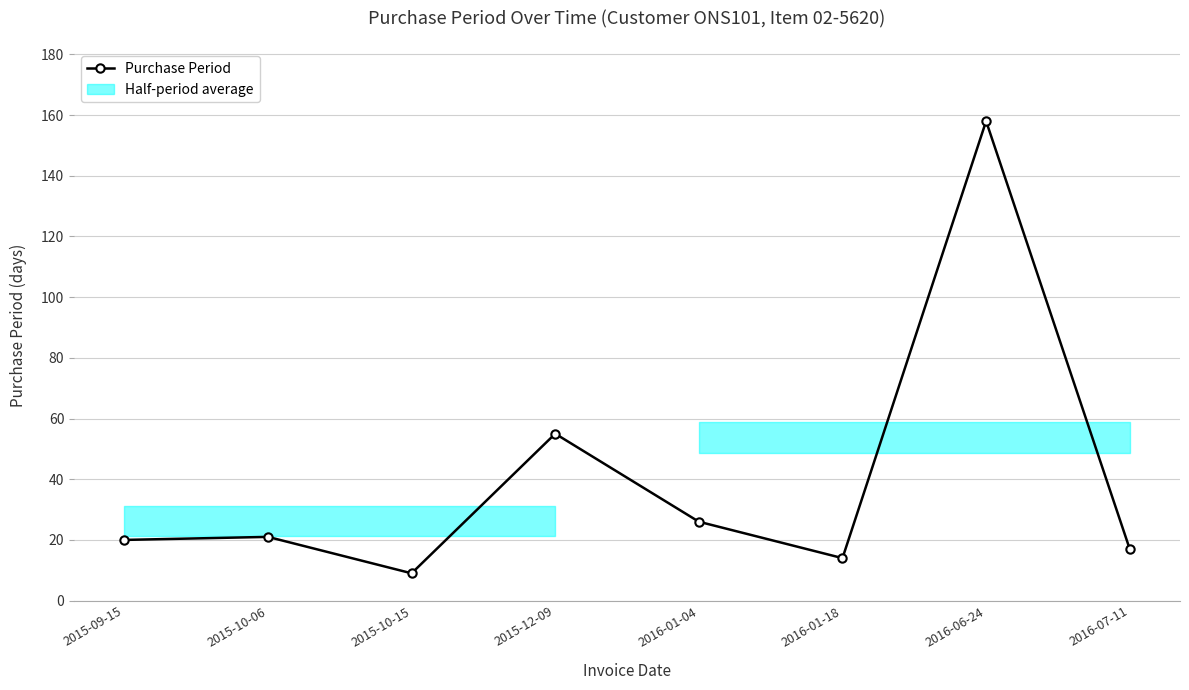

At which category does the chart reach its peak across all series?

2016-06-24